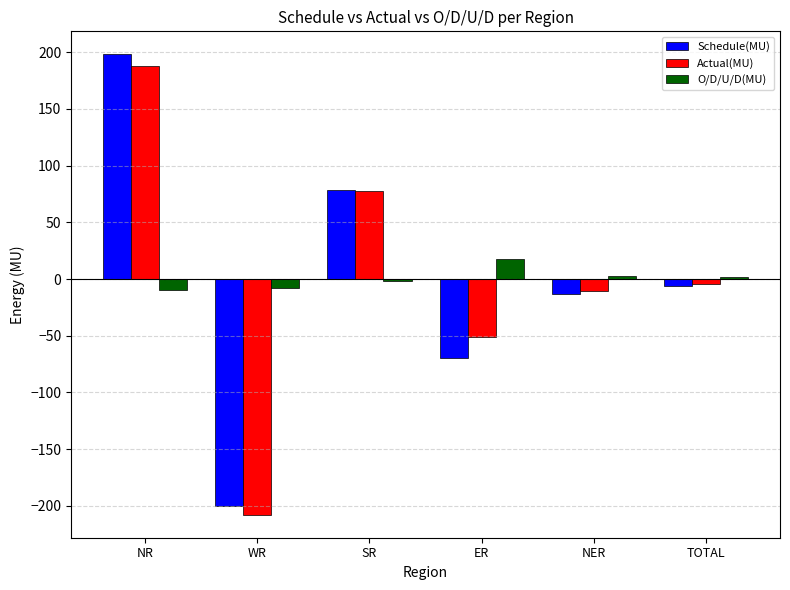

At which category is the sum across all series the highest?

NR